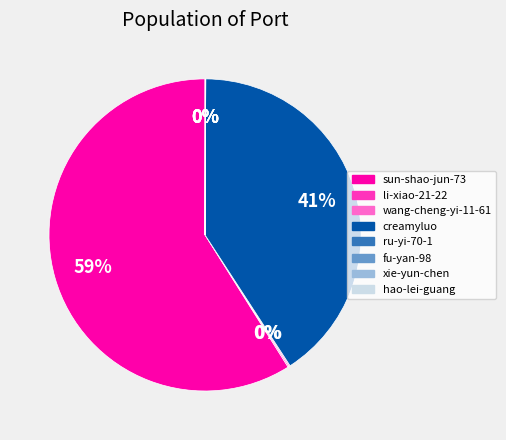

What percentage is the creamyluo slice, to the nearest percent?

41%